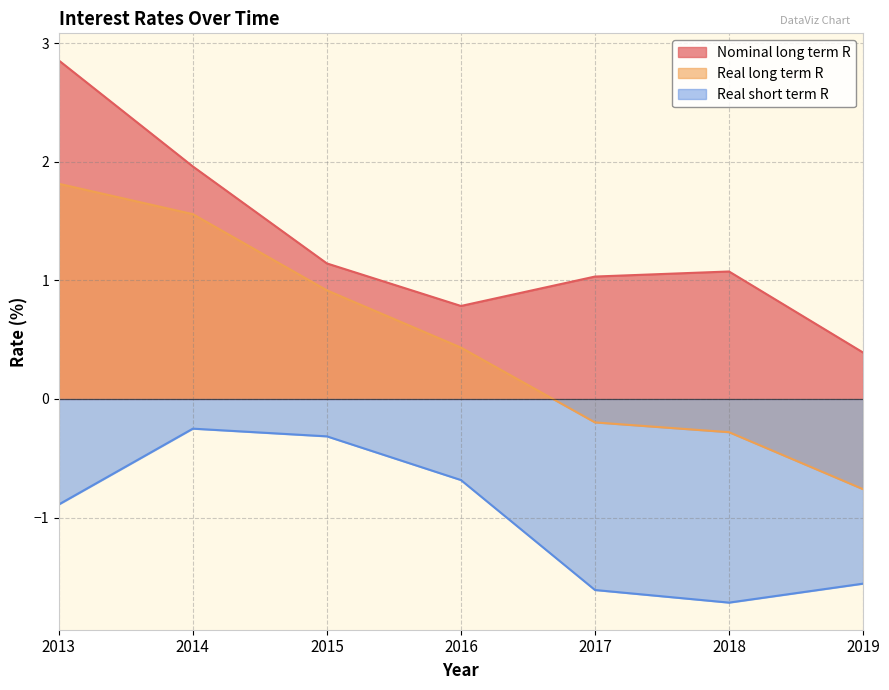

Rank the series by their average value, from highest to lowest.

Nominal long term R, Real long term R, Real short term R